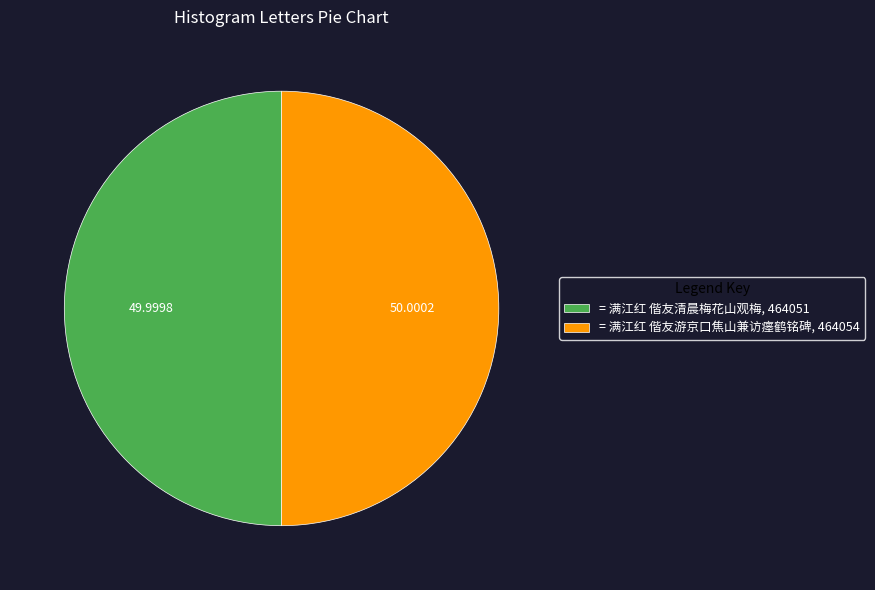

Is the sum of = 满江红 偕友清晨梅花山观梅, 464051 and = 满江红 偕友游京口焦山兼访瘗鹤铭碑, 464054 greater than half?

Yes